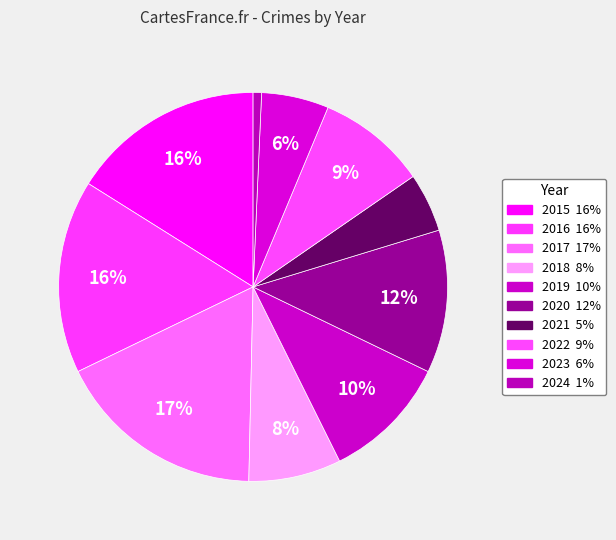

Is 2024 the majority of the pie?

No